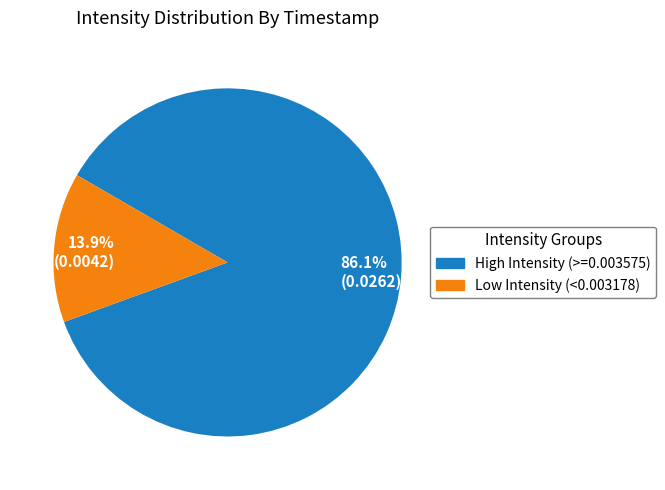

Rank the categories by value from lowest to highest.

13.9% (0.0042), 86.1% (0.0262)